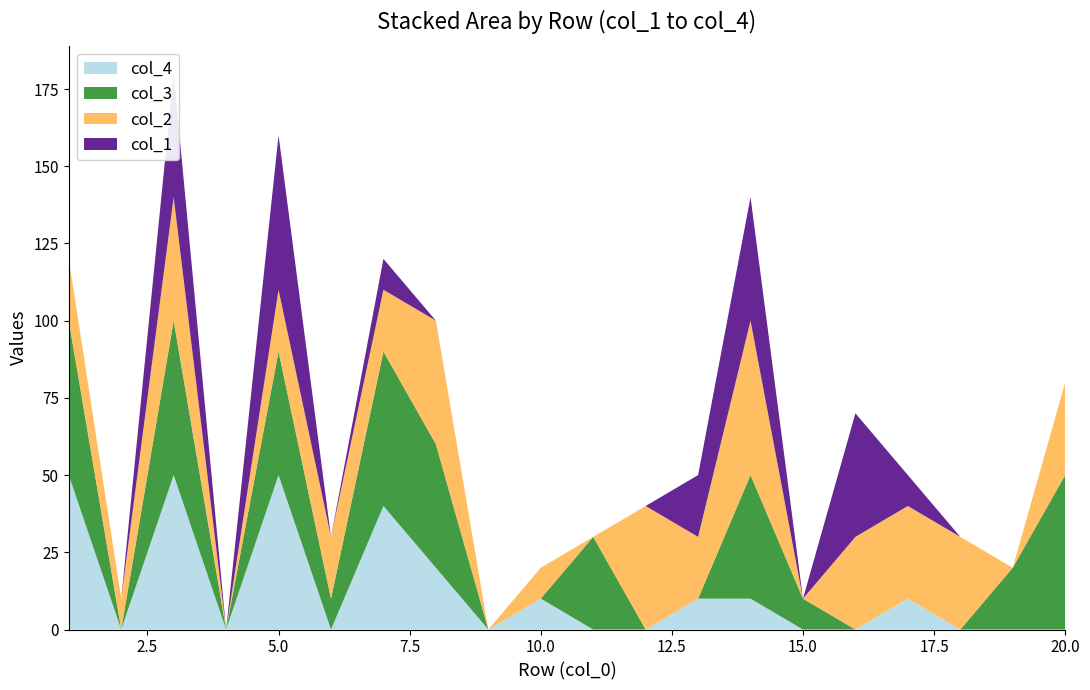

Reading left to right, list all the values displayed in this chart.

tournee: 1=1	2=2	3=3	4=4	5=5	6=6	7=7	8=8	9=9	10=10	11=11	12=12	13=13	14=14	15=15	16=16	17=17	18=18	19=19	20=20
epaiss: 1=1050	2=370	3=1490	4=330	5=710	6=510	7=1380	8=1300	9=160	10=590	11=790	12=770	13=670	14=1270	15=570	16=530	17=850	18=470	19=700	20=920
col_1: 1=0	2=0	3=40	4=0	5=50	6=0	7=10	8=0	9=0	10=0	11=0	12=0	13=20	14=40	15=0	16=40	17=10	18=0	19=0	20=0
col_2: 1=20	2=10	3=40	4=0	5=20	6=20	7=20	8=40	9=0	10=10	11=0	12=40	13=20	14=50	15=0	16=30	17=30	18=30	19=0	20=30
col_3: 1=50	2=0	3=50	4=0	5=40	6=10	7=50	8=40	9=0	10=0	11=30	12=0	13=0	14=40	15=10	16=0	17=0	18=0	19=20	20=50
col_4: 1=50	2=0	3=50	4=0	5=50	6=0	7=40	8=20	9=0	10=10	11=0	12=0	13=10	14=10	15=0	16=0	17=10	18=0	19=0	20=0